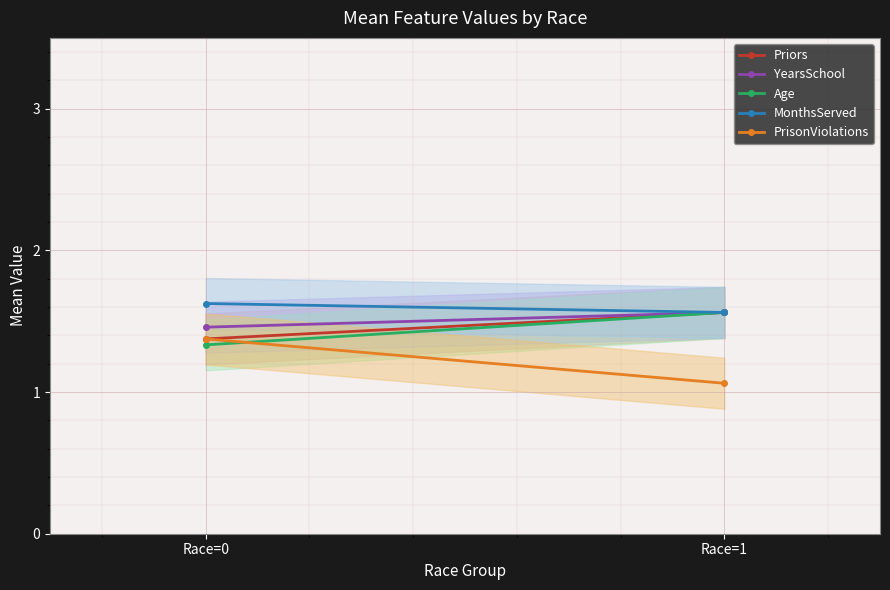

At which category is the sum across all series the highest?

Race=1